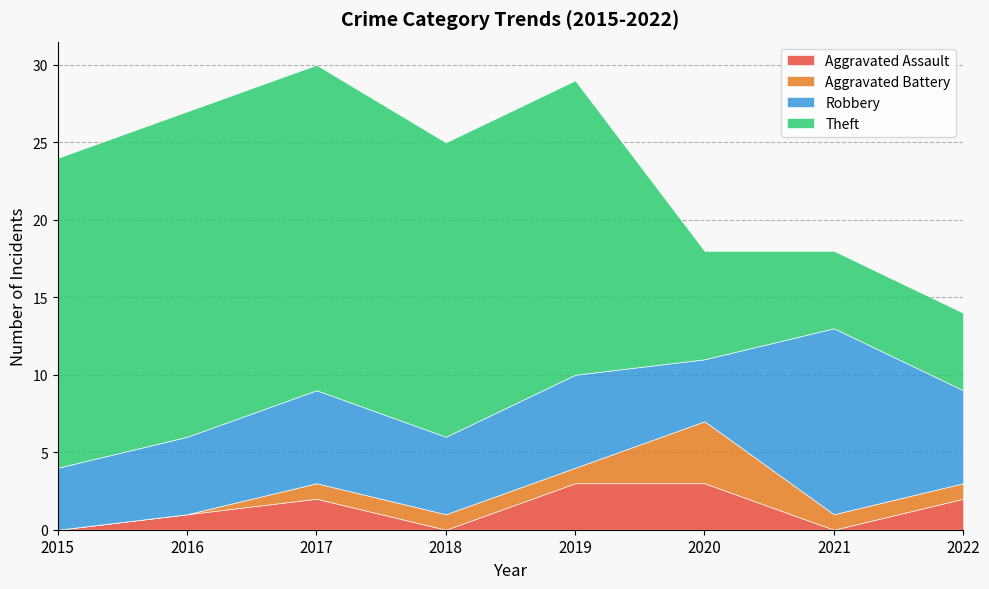

Where does the Theft series first go above 19?

2015